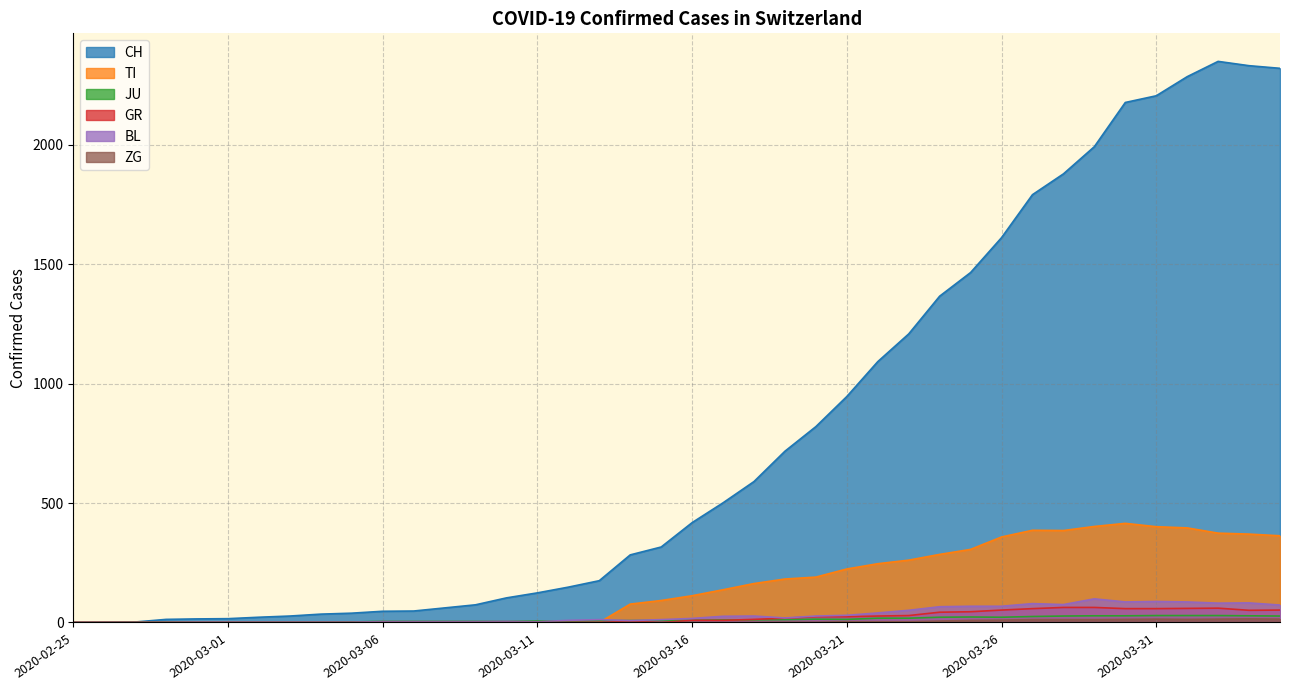

At which category is the sum across all series the highest?

2020-04-02